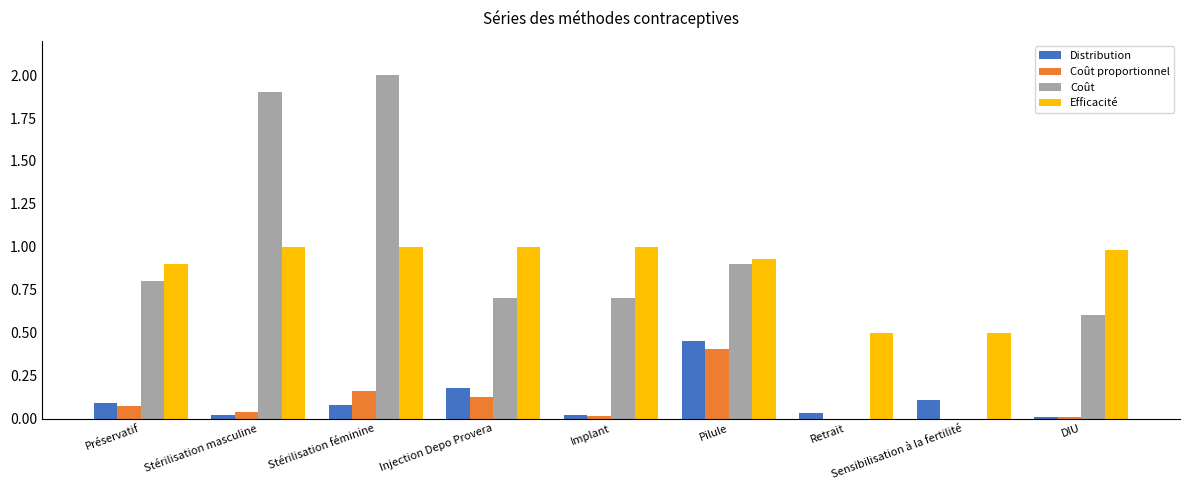

The value of Coût at Stérilisation féminine is 2.7. True or false?

False